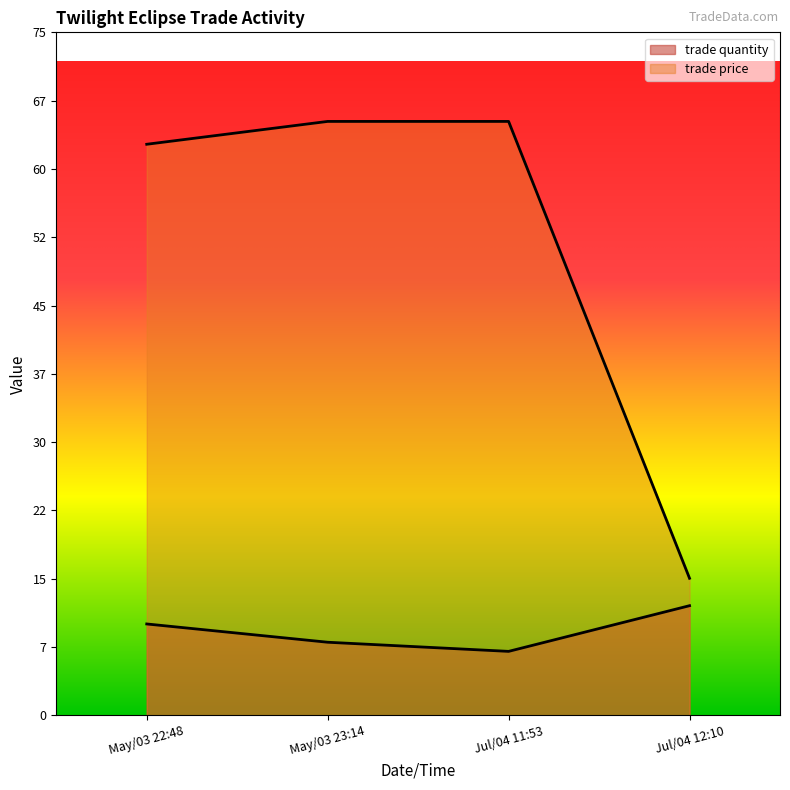

What is the sum of the trade price values at Jul/04 11:53 and May/03 23:14?

130.0